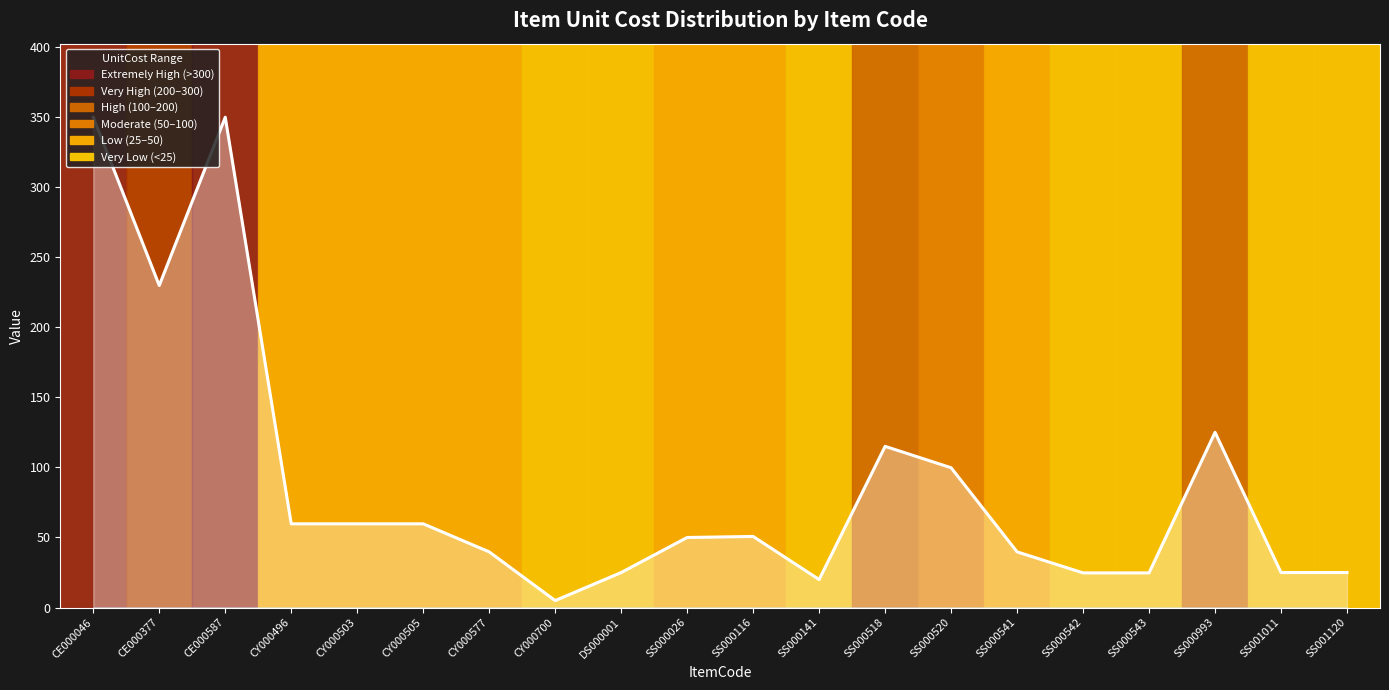

What is the value of the 4th point from the left?

59.8